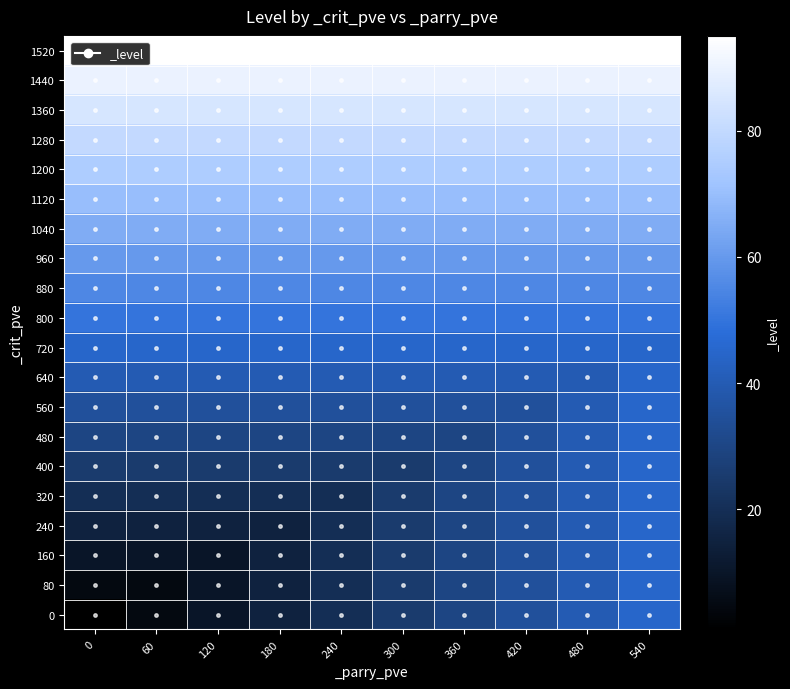

At how many categories does at least one series exceed 51?

10